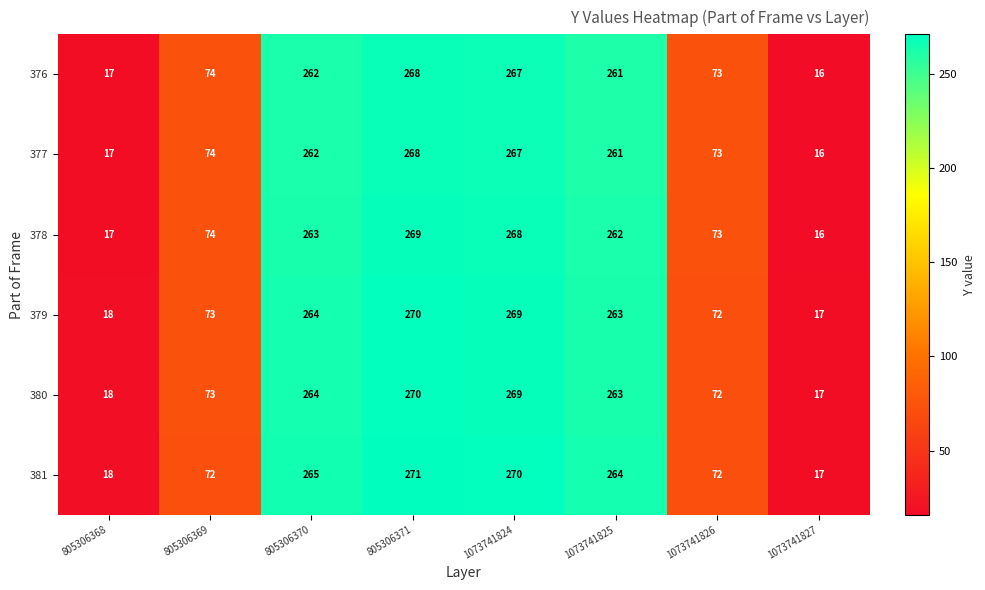

At which category is the sum across all series the highest?

805306371